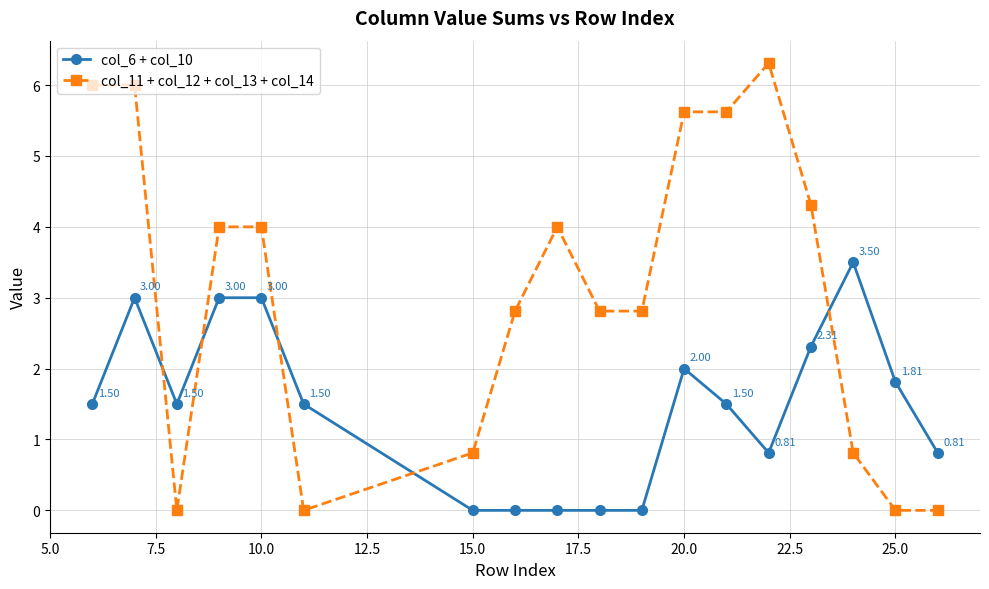

Rank the series by their maximum value, from highest to lowest.

col_11 + col_12 + col_13 + col_14, col_6 + col_10